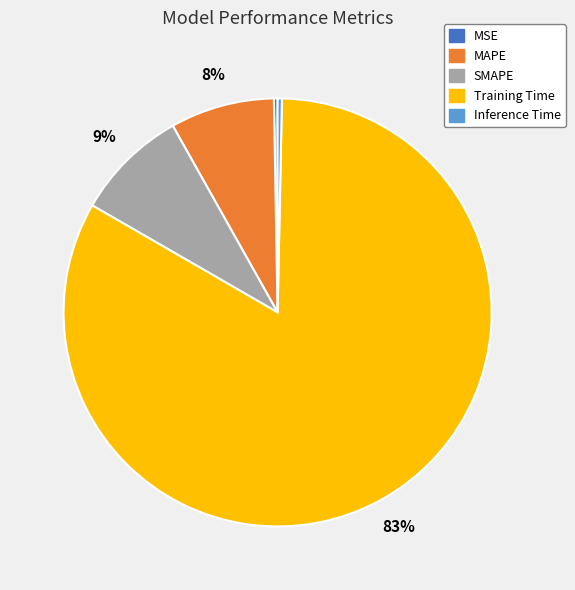

To the nearest percent, what is the combined percentage of SMAPE and Inference Time?

9%